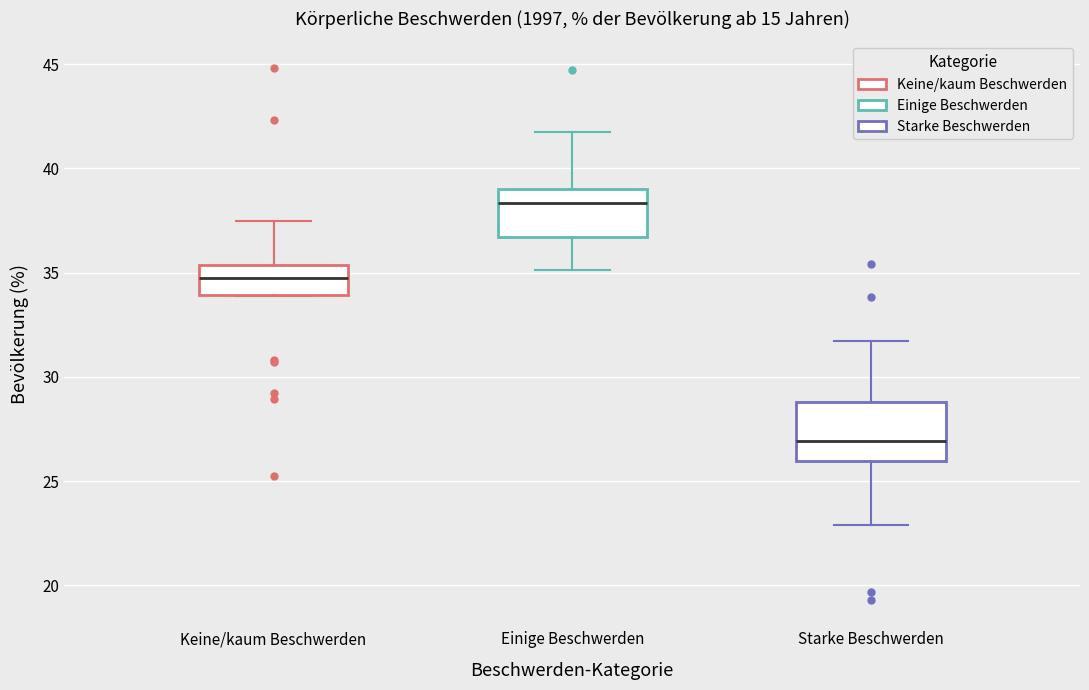

Reading left to right, read every box against the y-axis: the position of its median line, the range the box covers, and the ends of its whiskers. The values are not printed on the chart, so give them approximately, as read against the axis.

Keine/kaum Beschwerden: median 34.5, box 34.0 to 35.5, whiskers 34.0 to 37.5
Einige Beschwerden: median 38.5, box 36.5 to 39.0, whiskers 35.0 to 41.5
Starke Beschwerden: median 27.0, box 26.0 to 29.0, whiskers 23.0 to 31.5